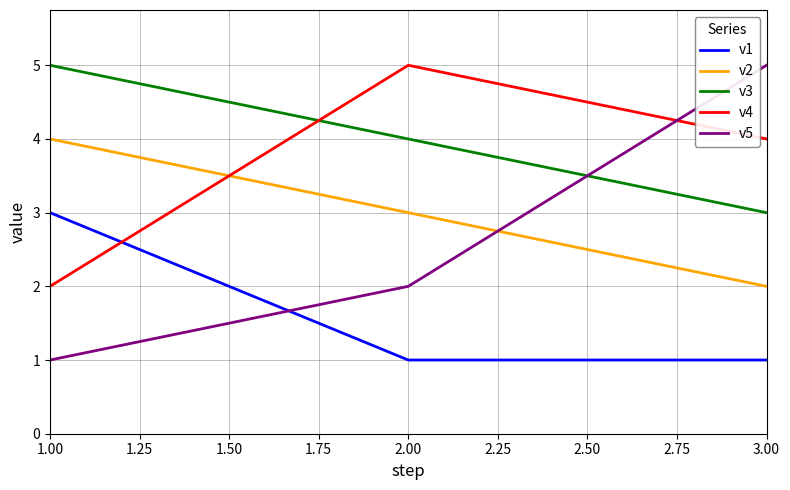

Reading right to left, transcribe all the data shown in this chart.

v1: 1	1	3
v2: 2	3	4
v3: 3	4	5
v4: 4	5	2
v5: 5	2	1